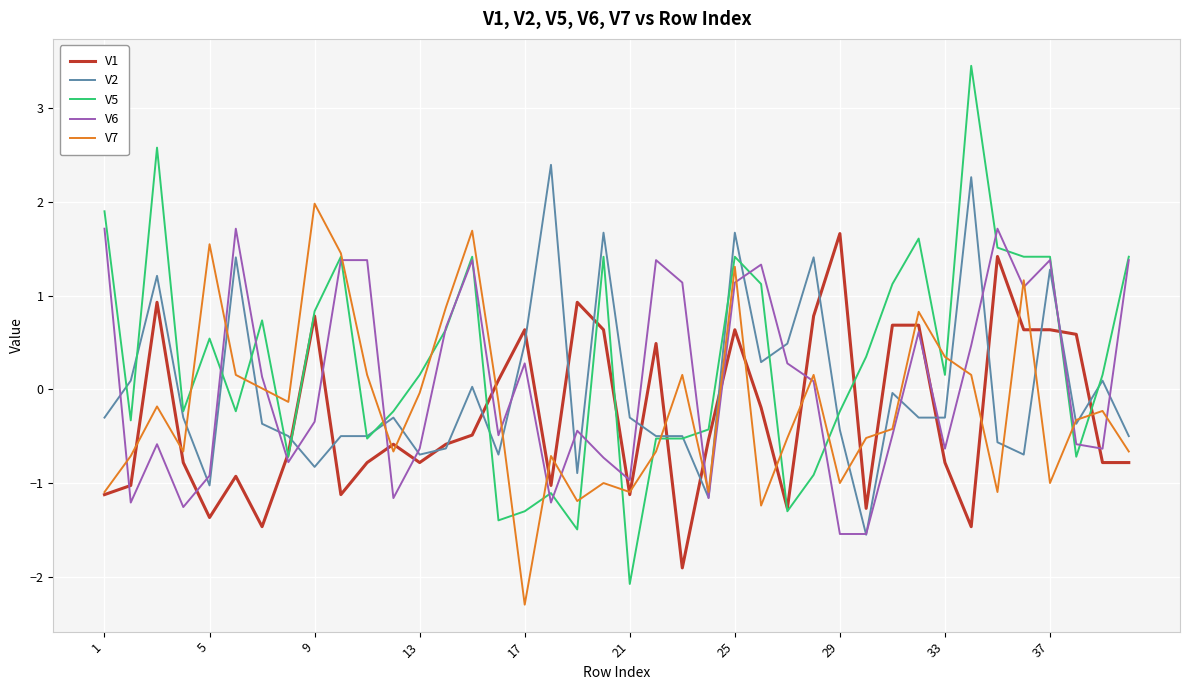

Which series has the largest range (max minus min)?

V5